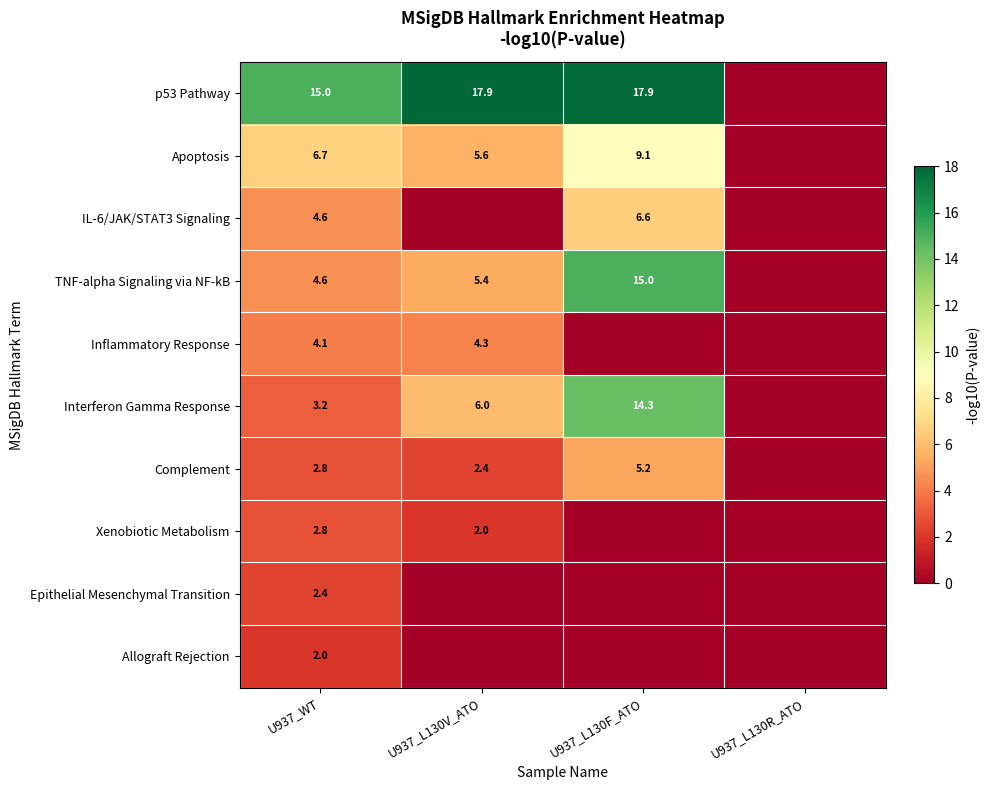

True or false: Complement has a value of 2.8 at U937_WT.

True